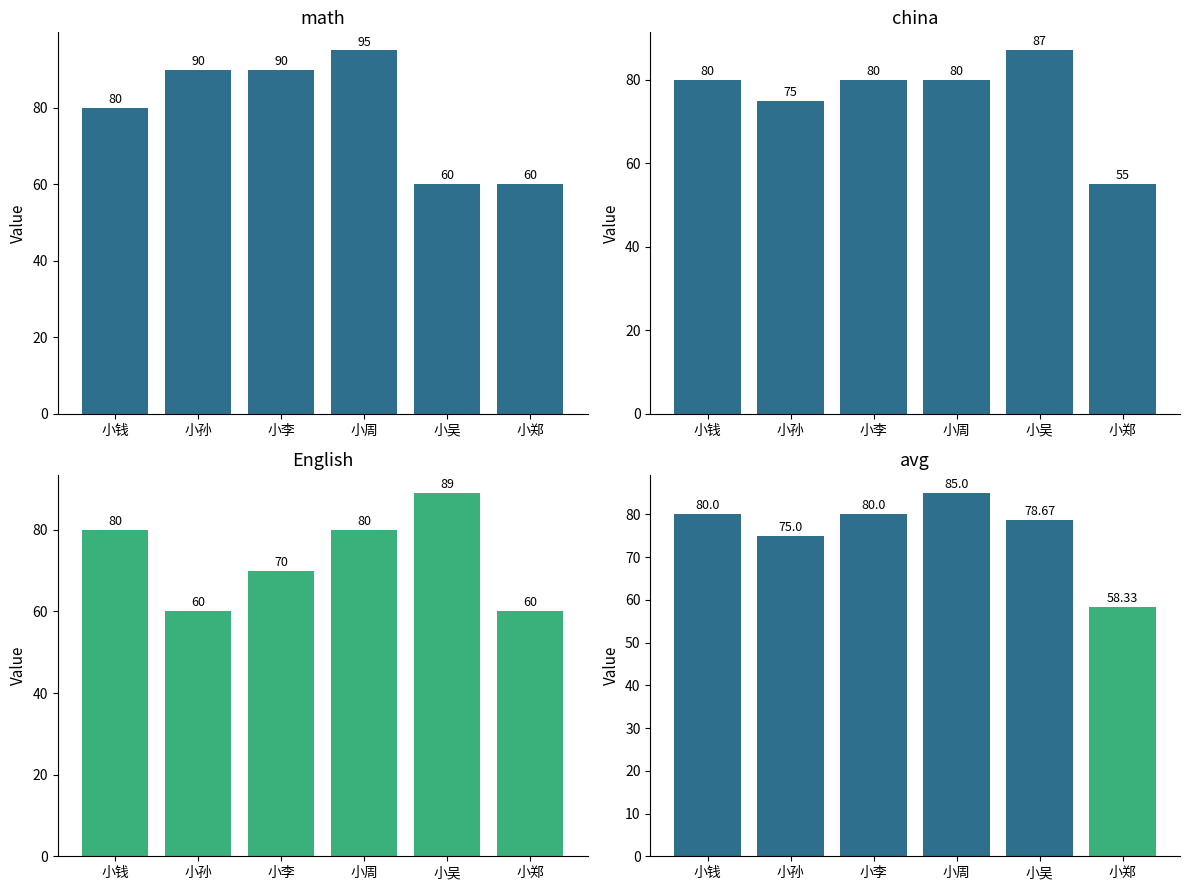

What position from the left is 小钱?

1